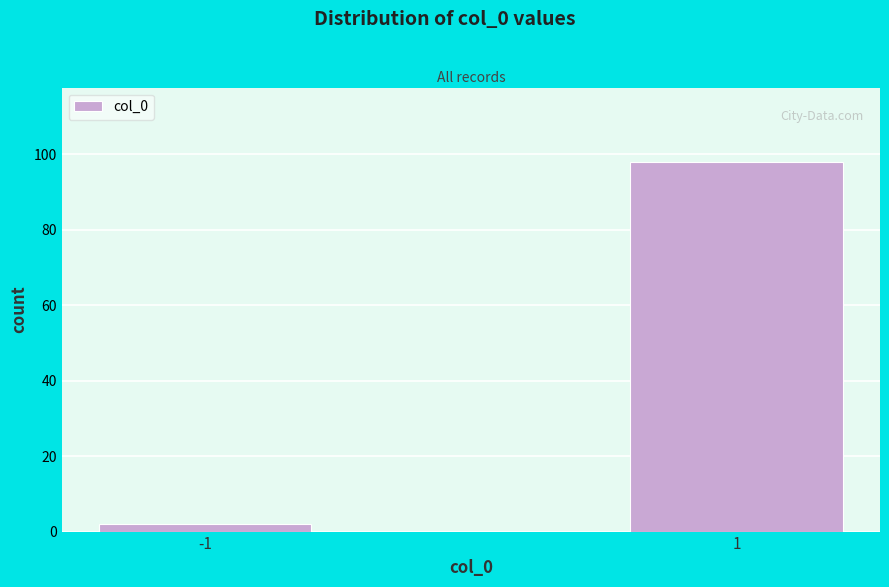

Reading right to left, extract all data points from this chart.

1=98	-1=2